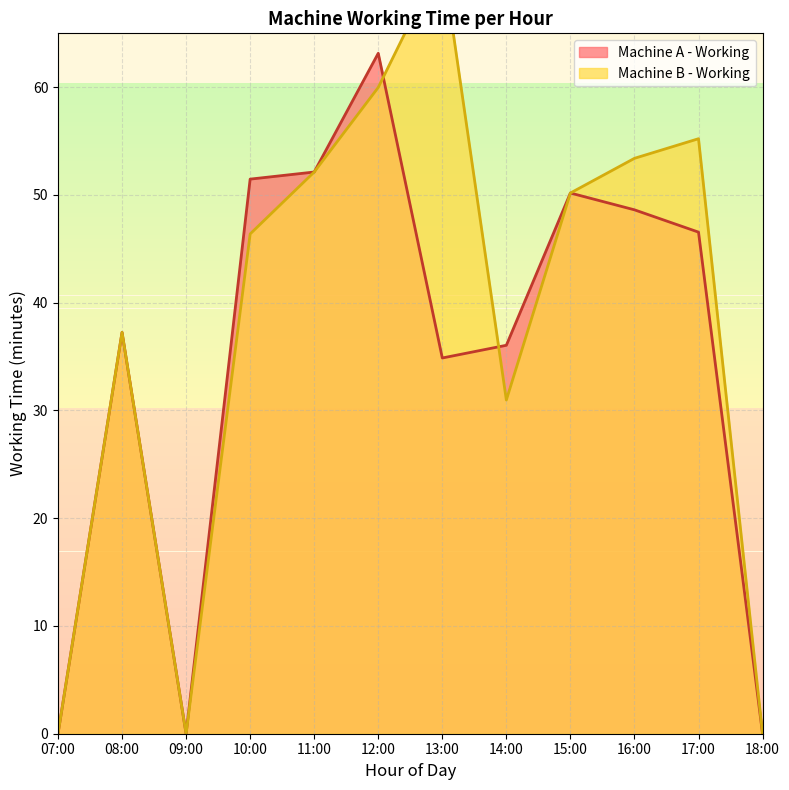

At which label is Machine A - Working closest to 31?

13:00